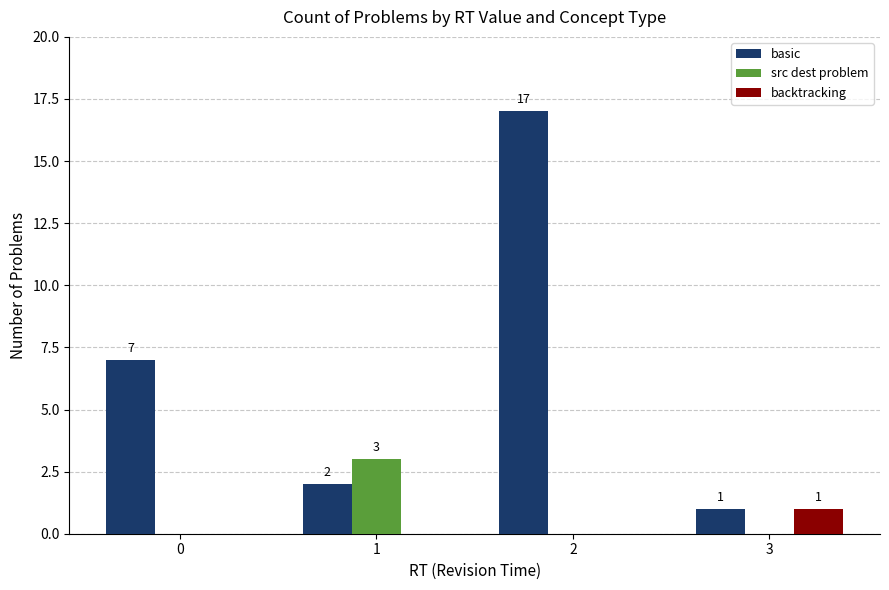

How many groups of bars are there?

4